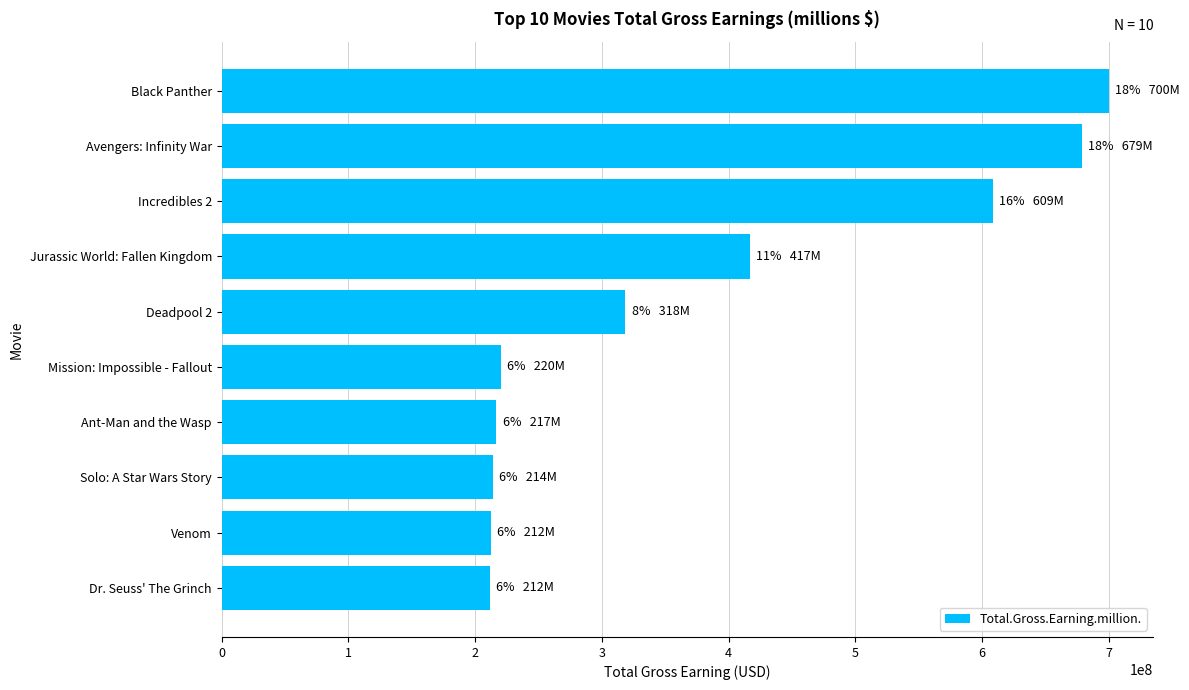

Between Jurassic World: Fallen Kingdom and Black Panther, which is larger?

Black Panther